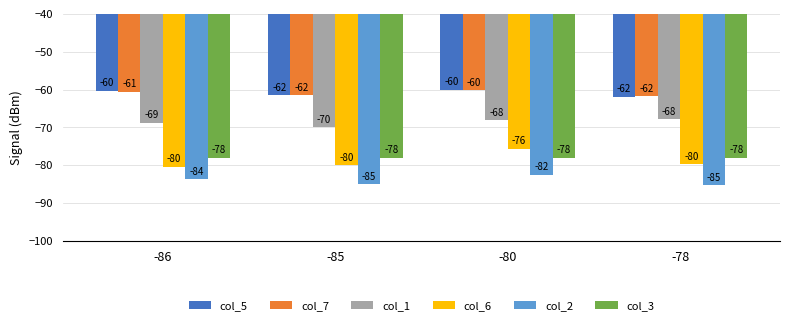

Which category has the highest value in the col_2 series?

-80